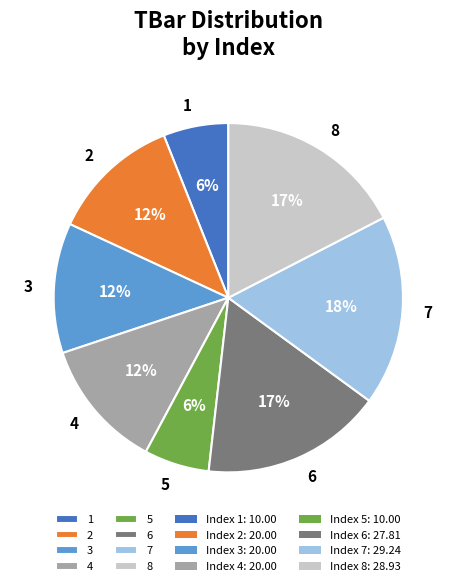

Does any single category account for the majority?

No